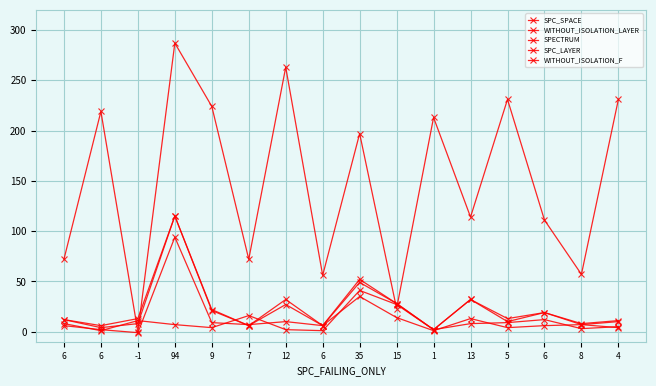

Is the value of WITHOUT_ISOLATION_F at 12 greater than the value of SPECTRUM at 9?

Yes